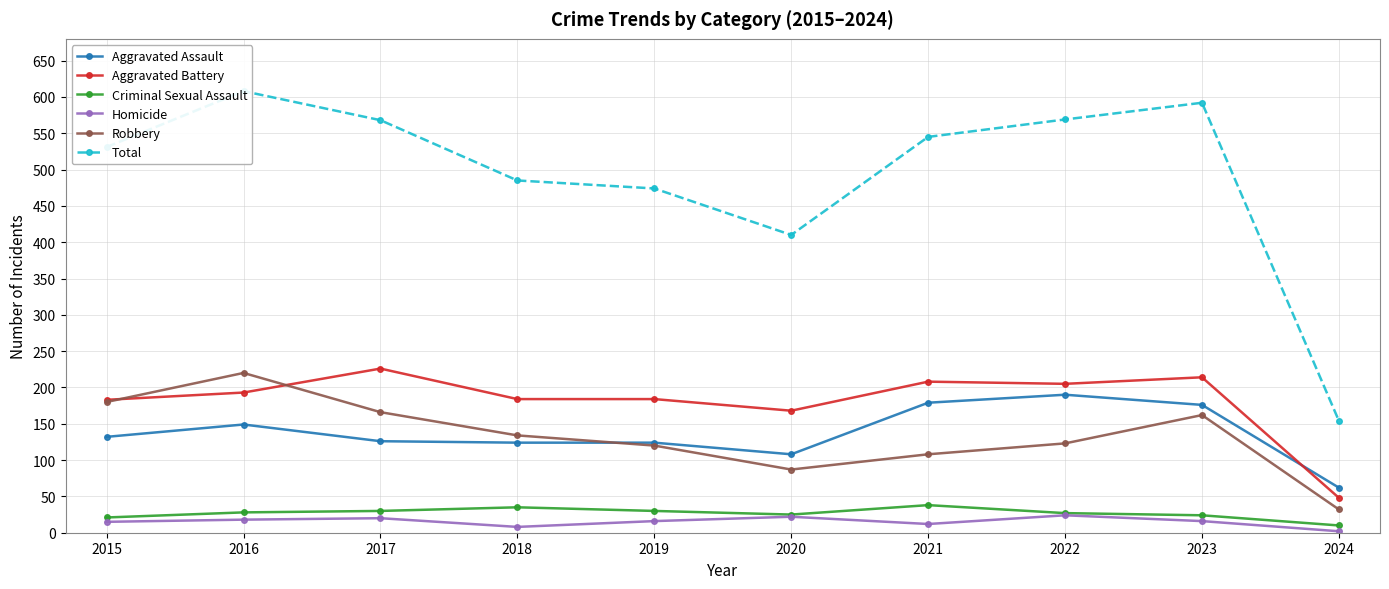

Count the number of data series in this chart.

6